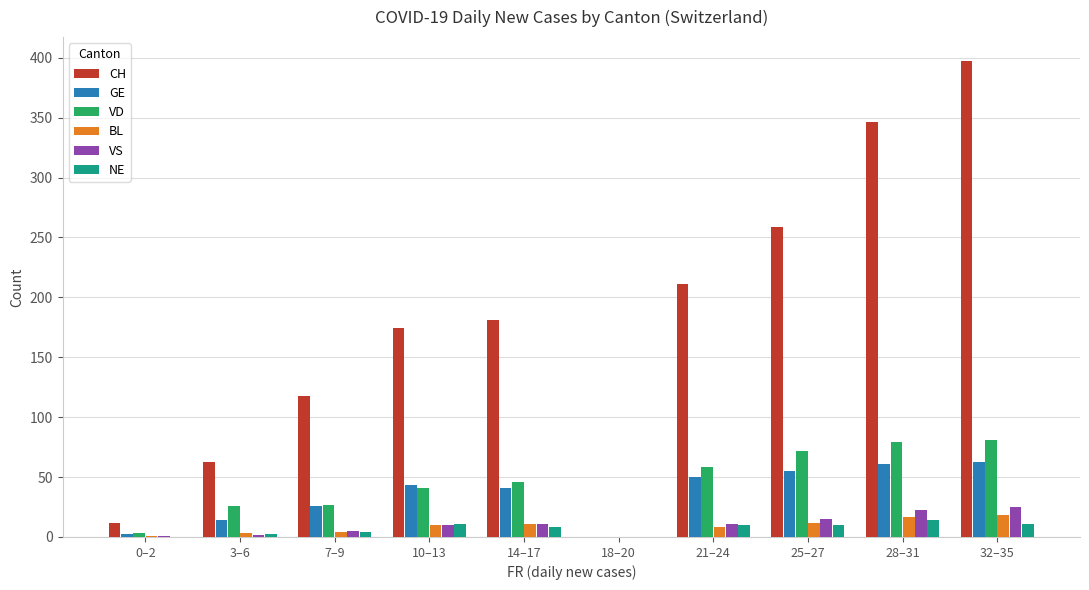

The CH series shows 213.8 at 32–35. True or false?

False